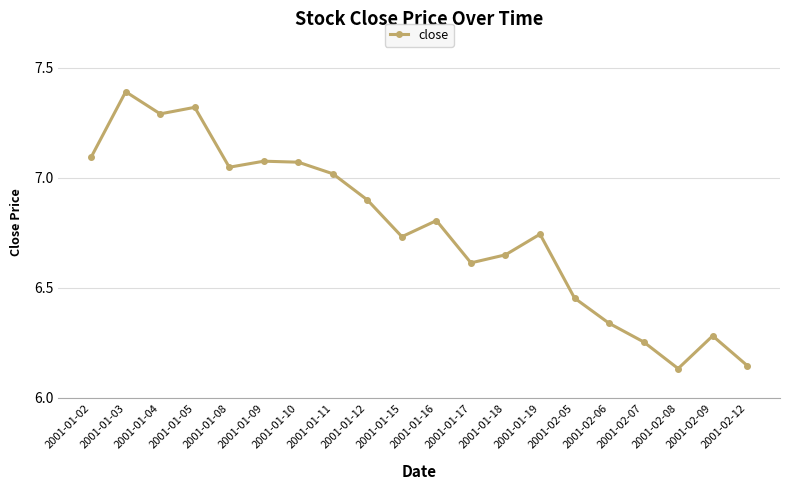

The chart shows a value of 12.8 at 2001-01-03. True or false?

False